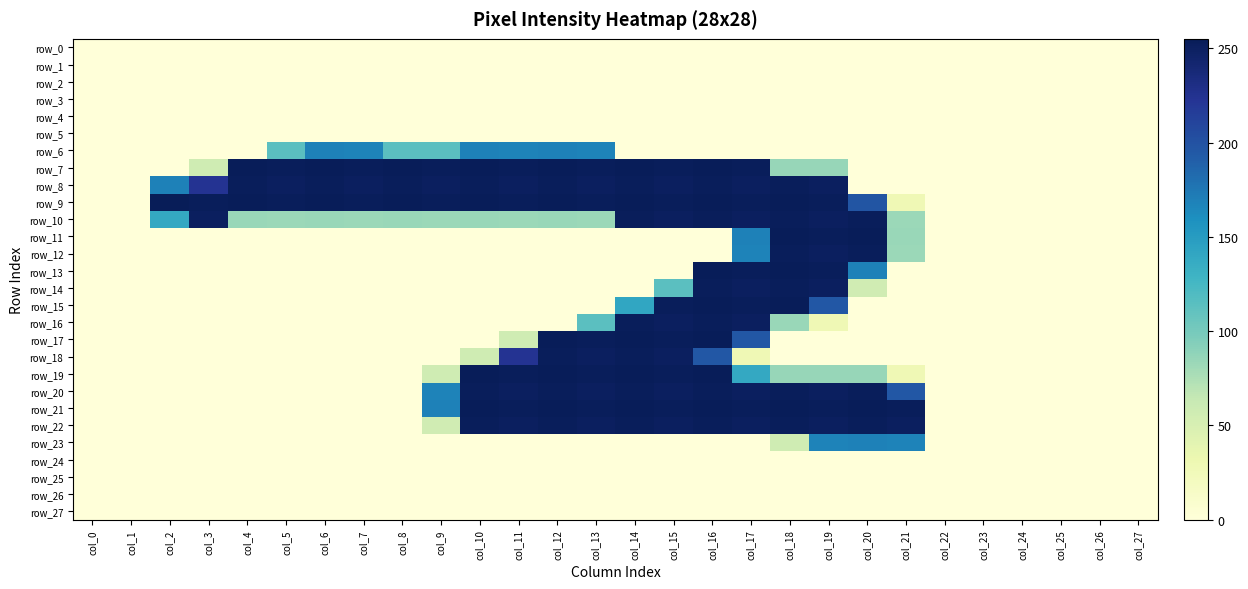

At how many categories does at least one series exceed 133?

20